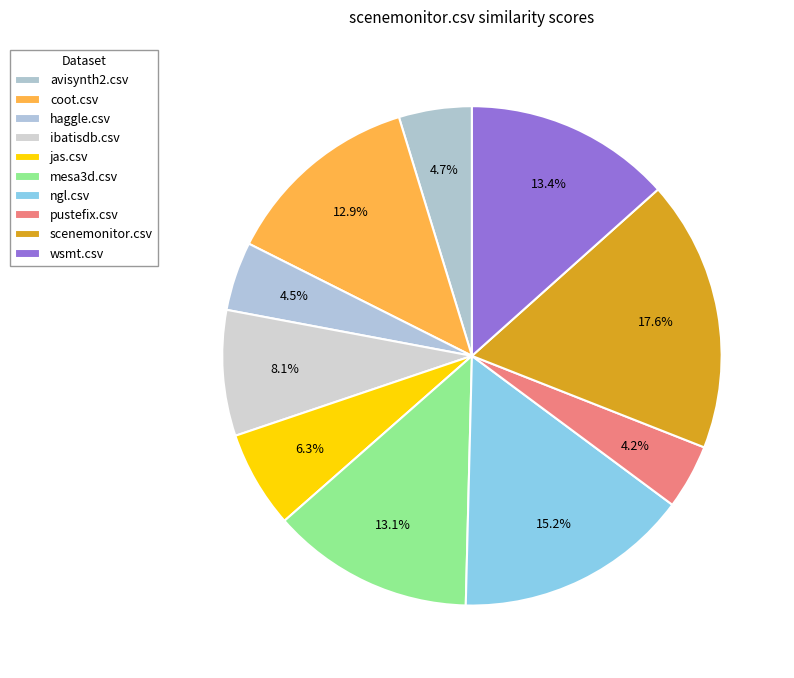

How much of the chart is everything except ibatisdb.csv?

91.9%